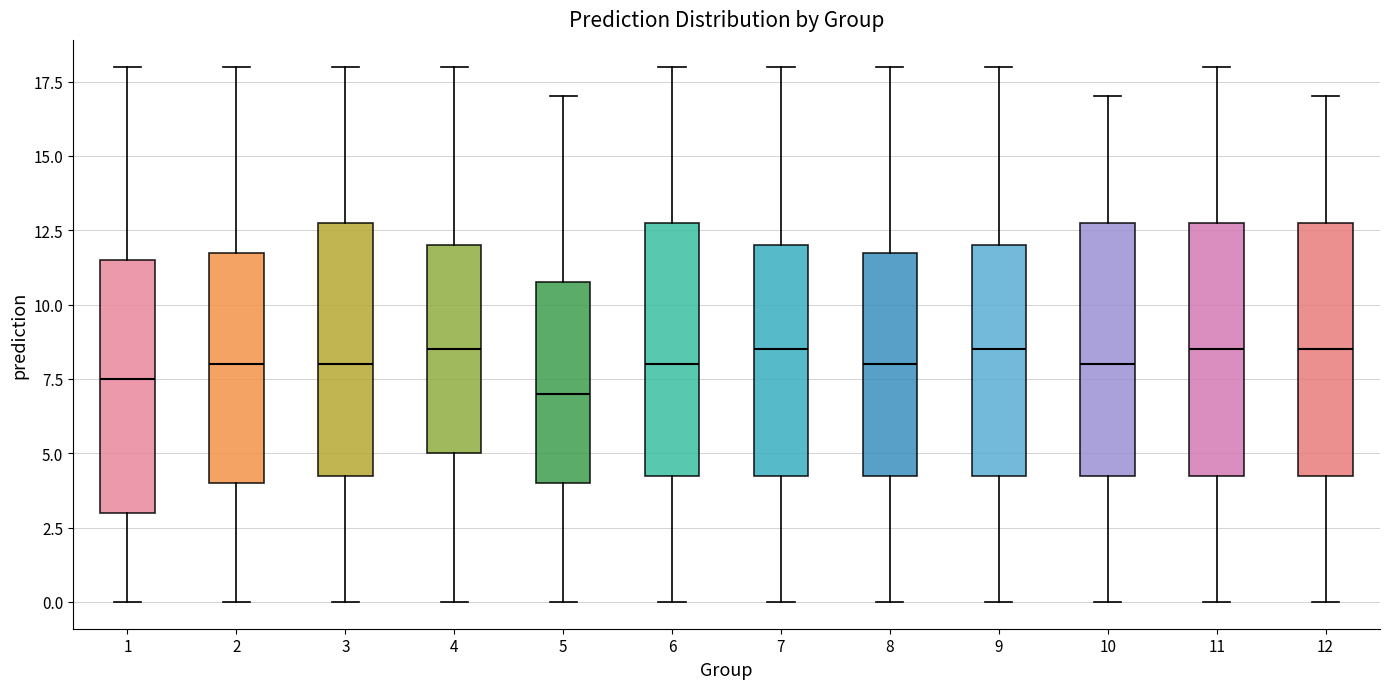

Reading left to right, read every box against the y-axis: the position of its median line, the range the box covers, and the ends of its whiskers. The values are not printed on the chart, so give them approximately, as read against the axis.

1: median 7.5, box 3.0 to 11.5, whiskers 0.0 to 18.0
2: median 8.0, box 4.0 to 12.0, whiskers 0.0 to 18.0
3: median 8.0, box 4.5 to 13.0, whiskers 0.0 to 18.0
4: median 8.5, box 5.0 to 12.0, whiskers 0.0 to 18.0
5: median 7.0, box 4.0 to 11.0, whiskers 0.0 to 17.0
6: median 8.0, box 4.5 to 13.0, whiskers 0.0 to 18.0
7: median 8.5, box 4.5 to 12.0, whiskers 0.0 to 18.0
8: median 8.0, box 4.5 to 12.0, whiskers 0.0 to 18.0
9: median 8.5, box 4.5 to 12.0, whiskers 0.0 to 18.0
10: median 8.0, box 4.5 to 13.0, whiskers 0.0 to 17.0
11: median 8.5, box 4.5 to 13.0, whiskers 0.0 to 18.0
12: median 8.5, box 4.5 to 13.0, whiskers 0.0 to 17.0